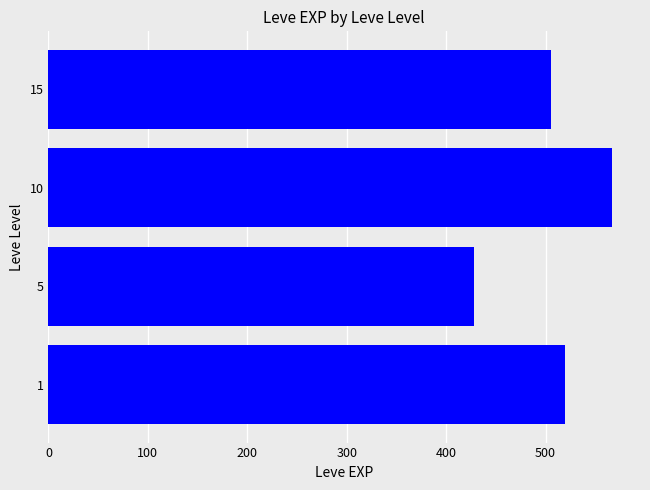

Reading bottom to top, transcribe all the data shown in this chart.

1=520.0	5=428.3	10=566.7	15=505.0